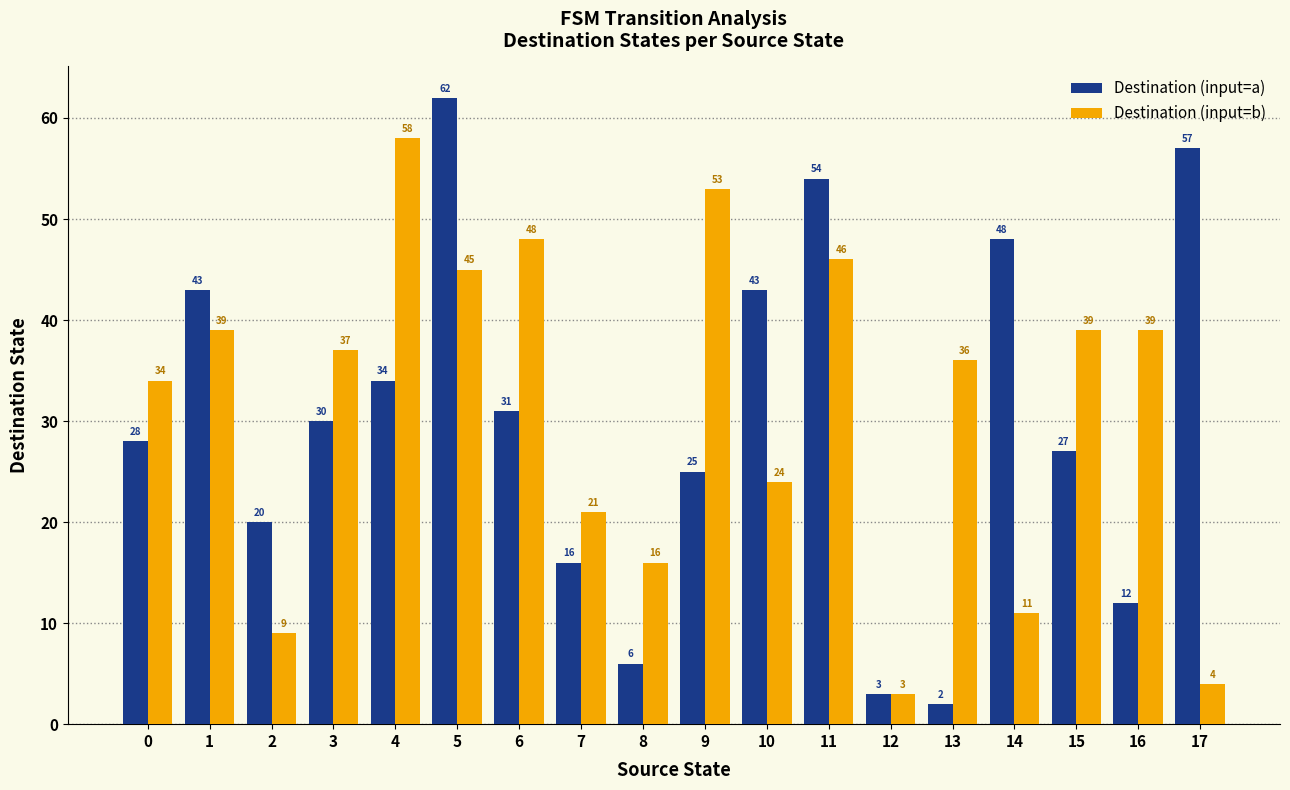

What is the sum of the Destination (input=b) values at 0 and 10?

58